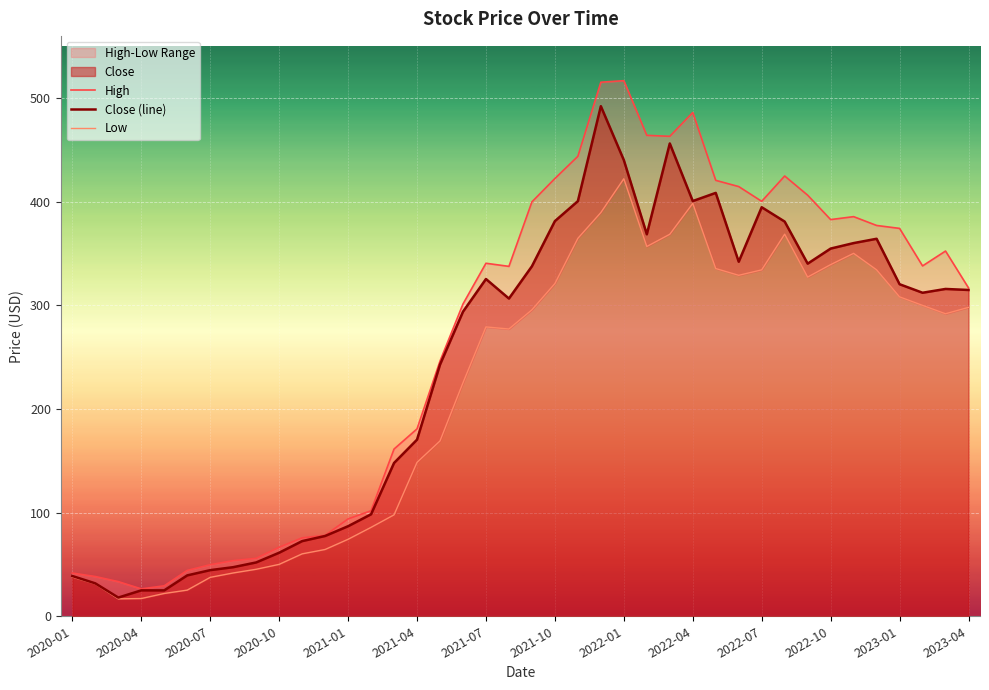

At 2020-07, list the series in order from largest to smallest.

High, Close (line), Low